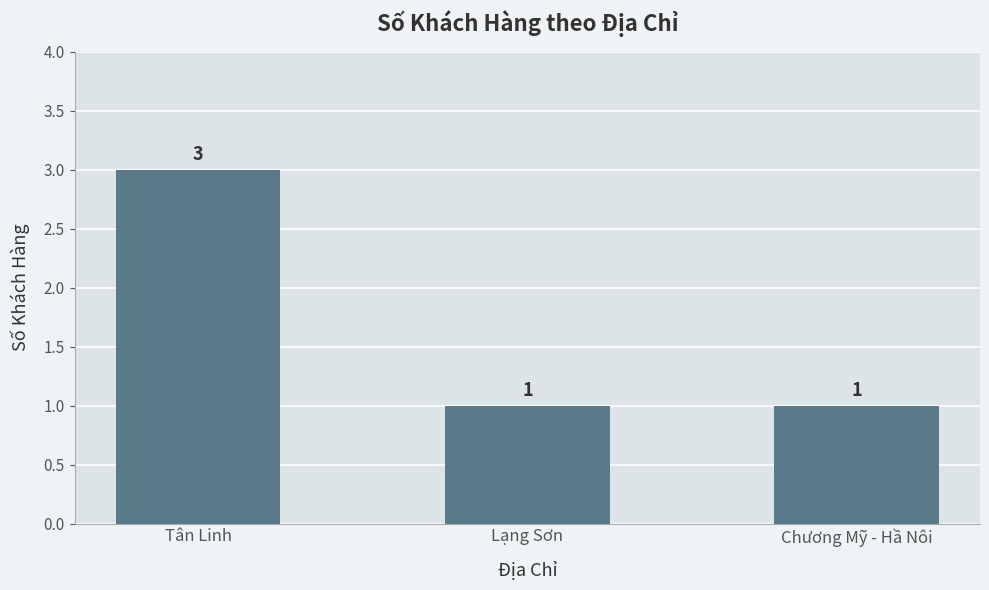

How many bars are there in total?

3